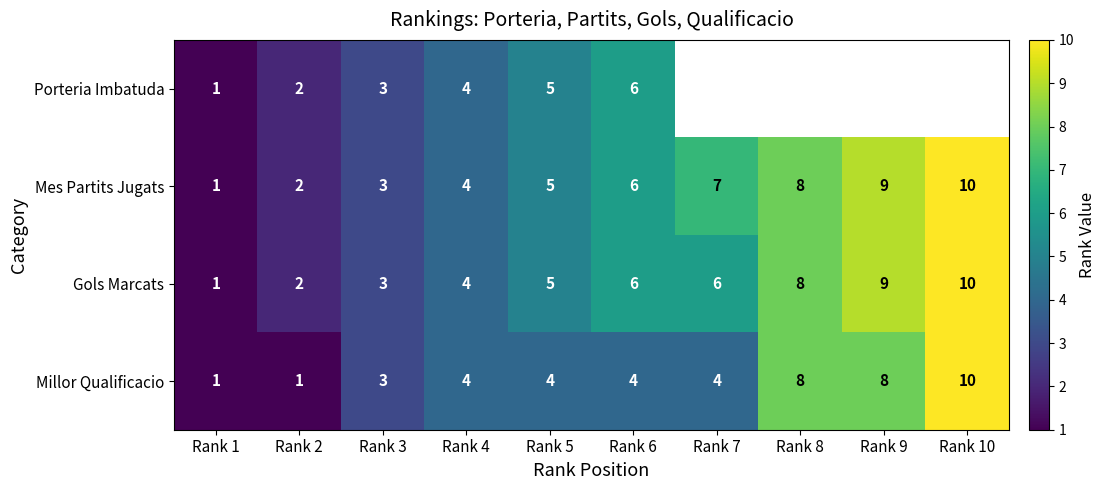

The value of Gols Marcats at Rank 9 is 9. True or false?

True